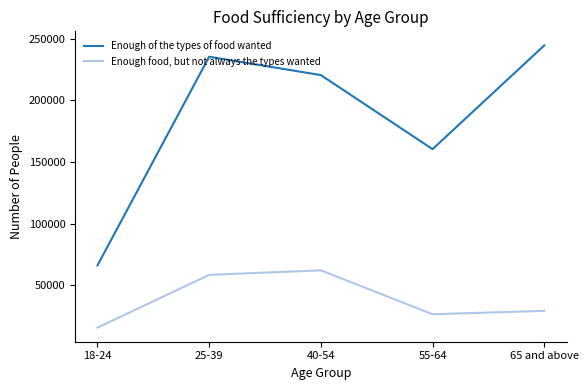

What is the sum of the Enough of the types of food wanted values at 65 and above and 18-24?

310673